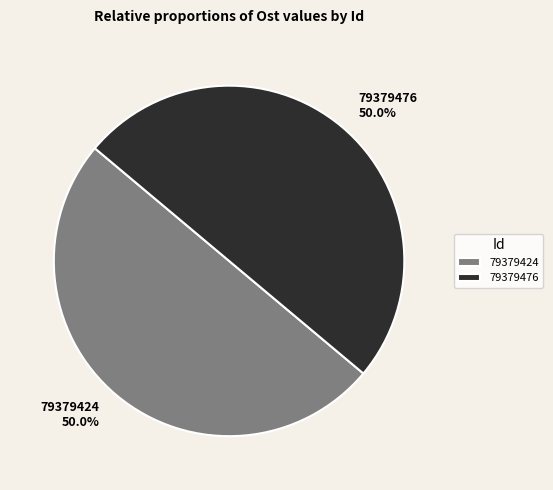

Approximately how many times larger is the value at 79379476 compared to 79379424?

1.0